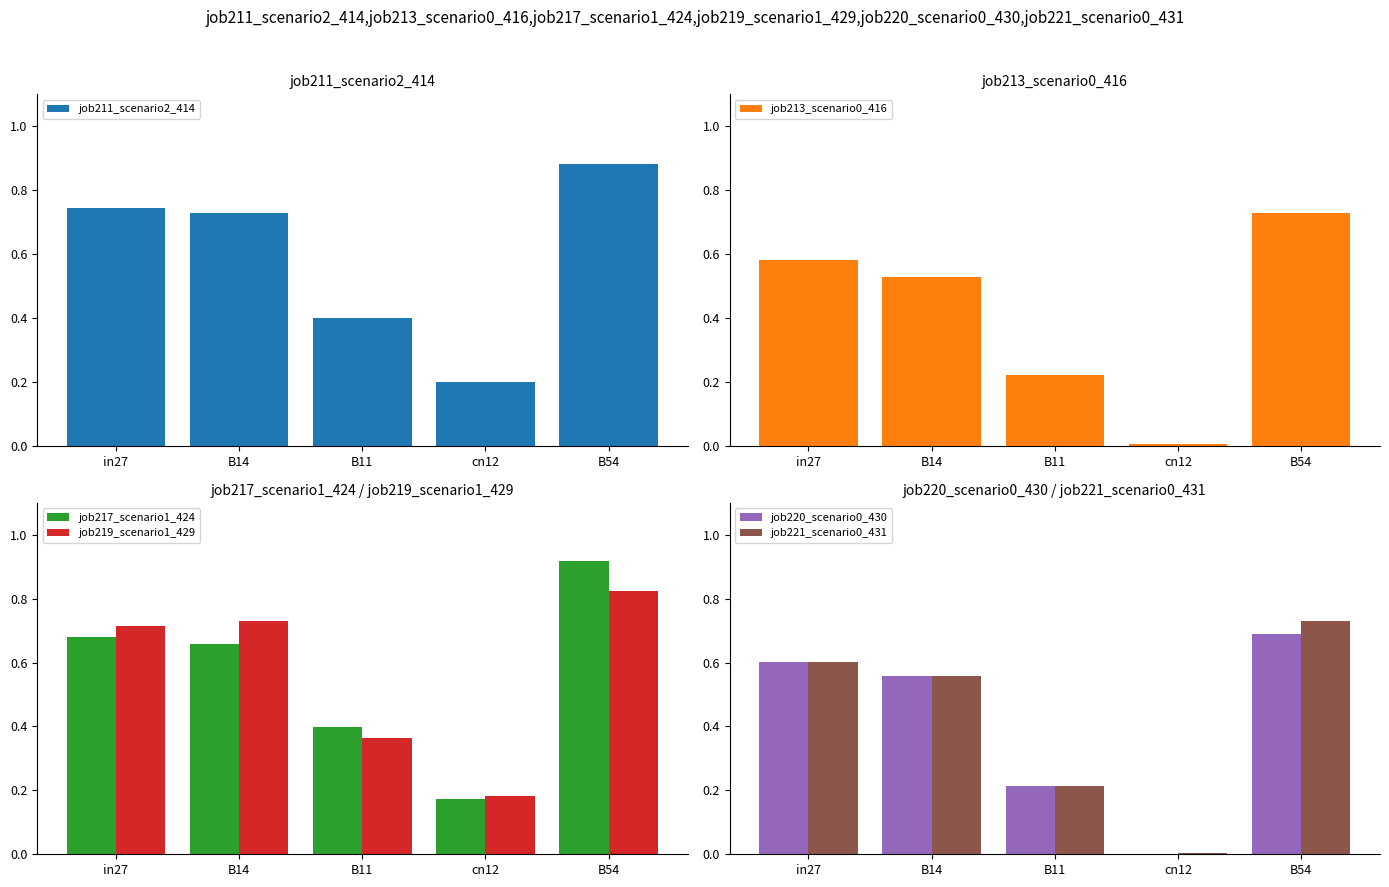

Between cn12 and B11, which is larger?

B11